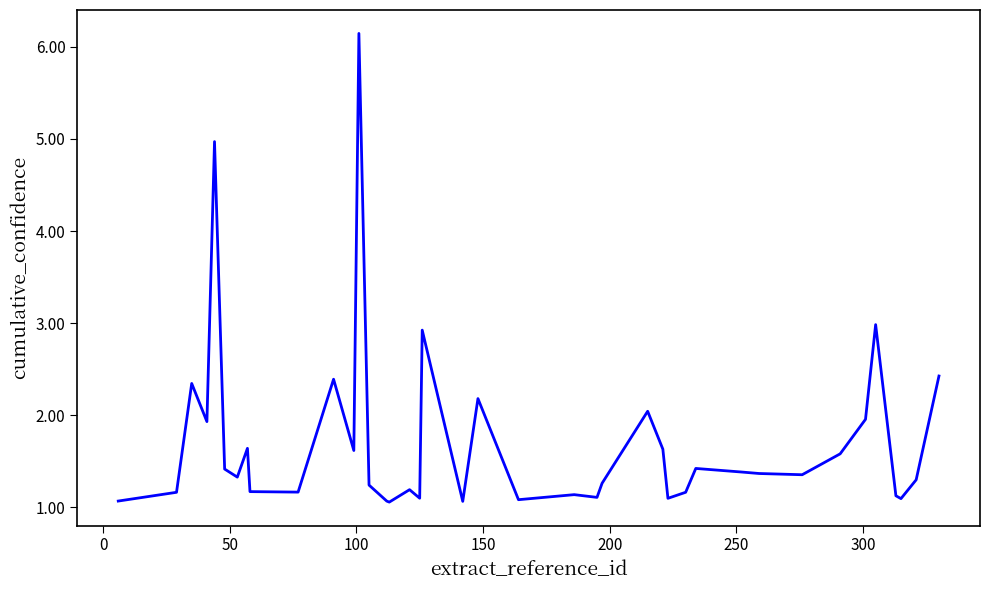

What is the maximum value shown in the chart?

6.1